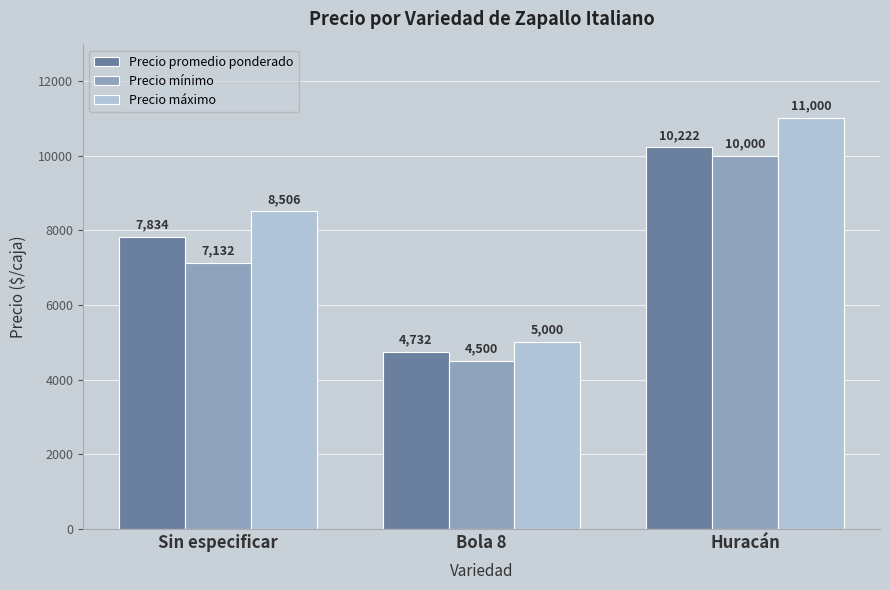

What is the average value of the Precio máximo series?

8169